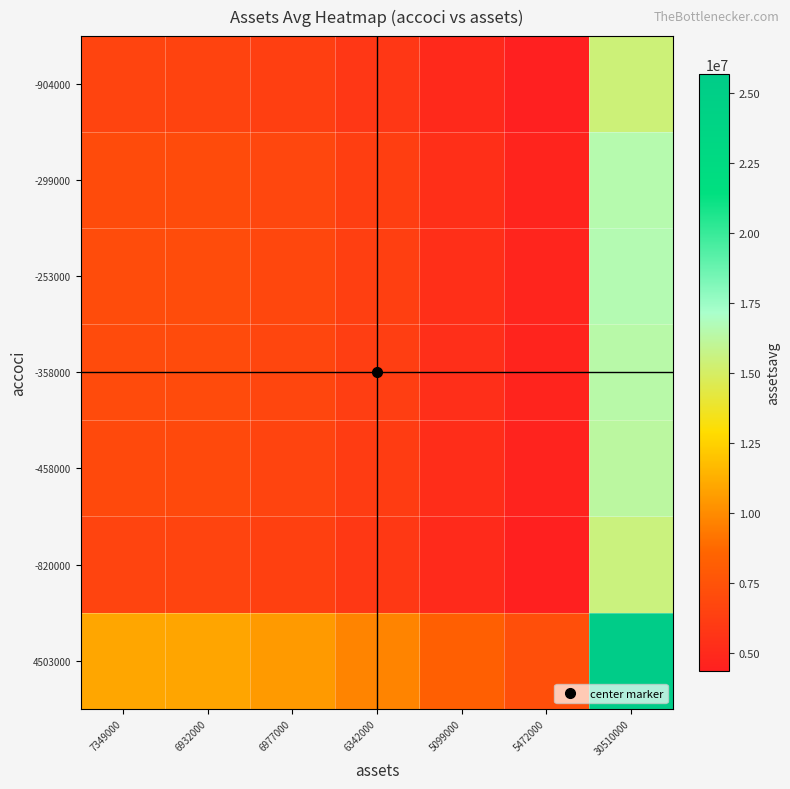

Reading left to right, transcribe all the data shown in this chart.

-904000: 7349000=6575115.8	6932000=6558697.6	6977000=6305229.0	6342000=5833377.0	5099000=4956919.8	5472000=4367217.3	30510000=15396139.0
-299000: 7349000=7066098.9	6932000=7048454.8	6977000=6776058.9	6342000=6268972.3	5099000=5327067.5	5472000=4693330.2	30510000=16545813.7
-253000: 7349000=7103429.8	6932000=7085692.5	6977000=6811857.5	6342000=6302092.0	5099000=5355211.0	5472000=4718125.5	30510000=16633227.0
-358000: 7349000=7018217.9	6932000=7000693.3	6977000=6730143.2	6342000=6226492.8	5099000=5290970.5	5472000=4661527.4	30510000=16433696.6
-458000: 7349000=6937063.6	6932000=6919741.7	6977000=6652320.1	6342000=6154493.6	5099000=5229789.0	5472000=4607624.5	30510000=16243667.8
-820000: 7349000=6643285.3	6932000=6626697.0	6977000=6370600.4	6342000=5893856.4	5099000=5008312.2	5472000=4412495.8	30510000=15555763.3
4503000: 7349000=10963125.0	6932000=10935750.0	6977000=10513125.0	6342000=9726375.0	5099000=8265000.0	5472000=7281750.0	30510000=25671000.0